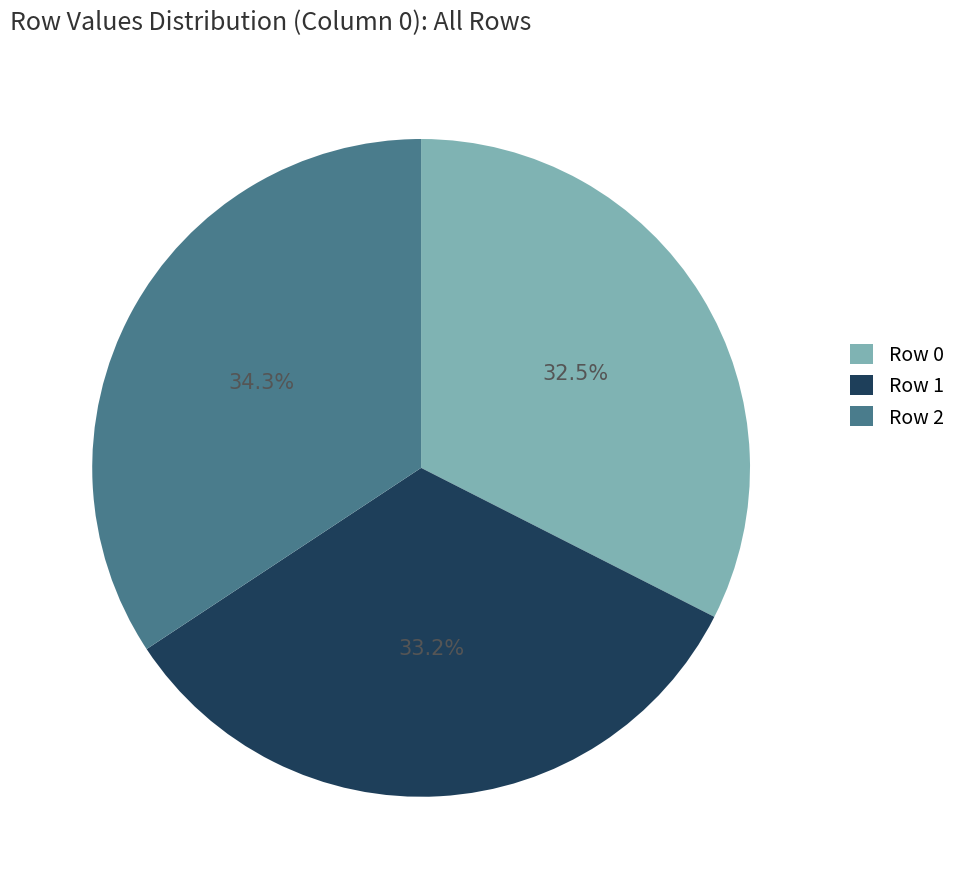

Rank the categories by value from lowest to highest.

Row 0, Row 1, Row 2